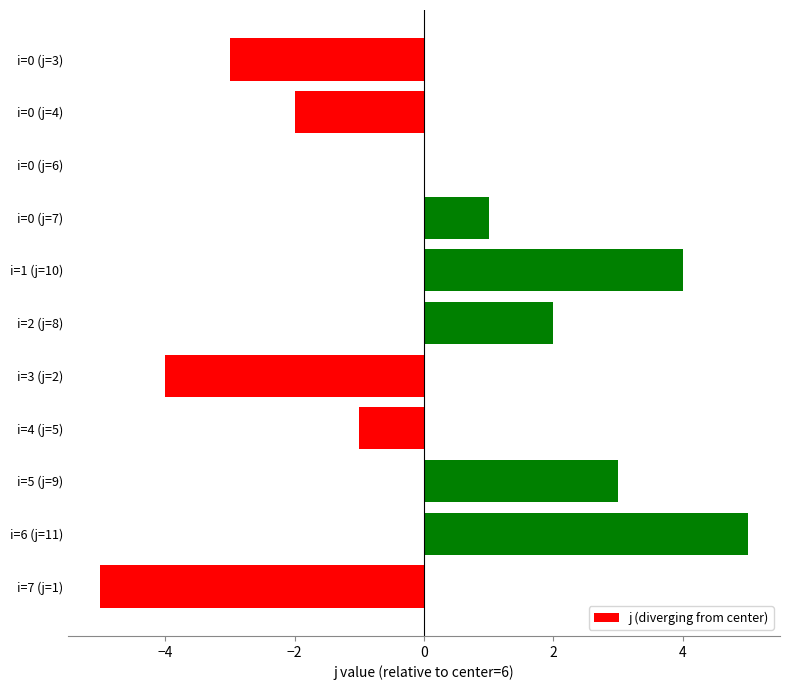

Where is the data nearest to the value 0?

i=0 (j=6)